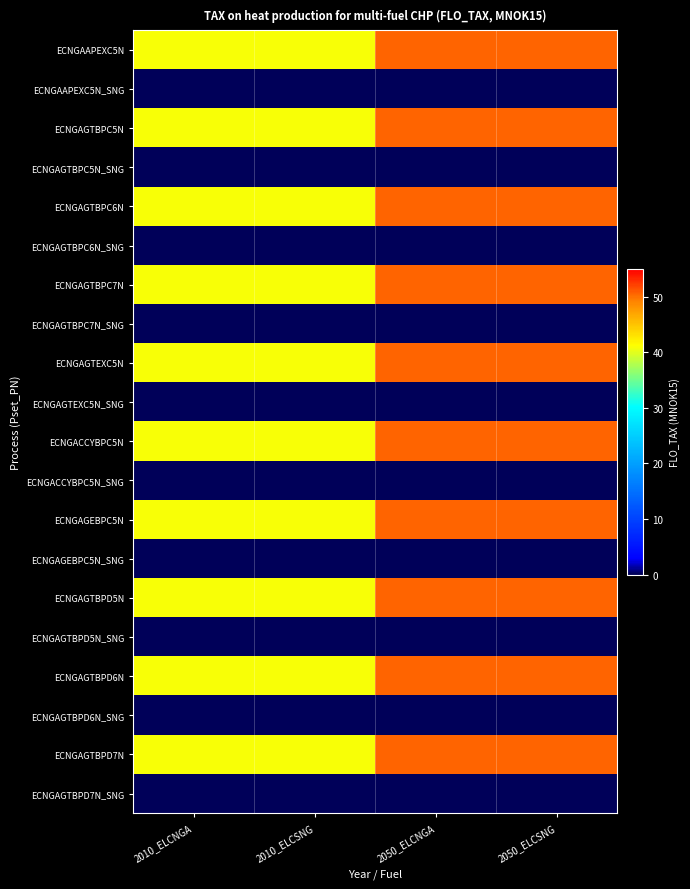

Rank the series at 2010_ELCSNG from lowest to highest value.

ECNGAAPEXC5N_SNG, ECNGAGTBPC5N_SNG, ECNGAGTBPC6N_SNG, ECNGAGTBPC7N_SNG, ECNGAGTEXC5N_SNG, ECNGACCYBPC5N_SNG, ECNGAGEBPC5N_SNG, ECNGAGTBPD5N_SNG, ECNGAGTBPD6N_SNG, ECNGAGTBPD7N_SNG, ECNGAAPEXC5N, ECNGAGTBPC5N, ECNGAGTBPC6N, ECNGAGTBPC7N, ECNGAGTEXC5N, ECNGACCYBPC5N, ECNGAGEBPC5N, ECNGAGTBPD5N, ECNGAGTBPD6N, ECNGAGTBPD7N